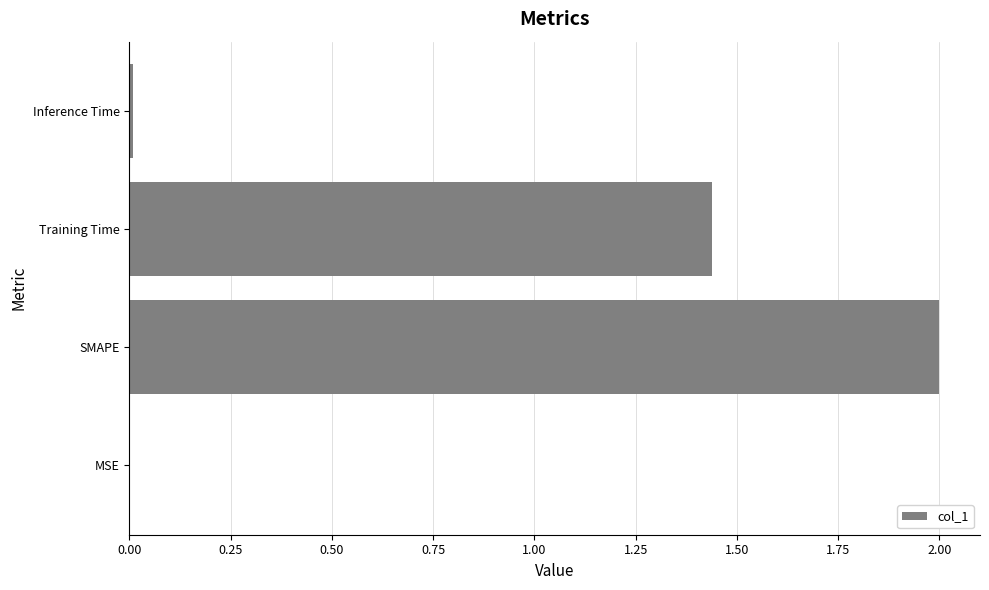

Where is the data nearest to the value 1?

Training Time